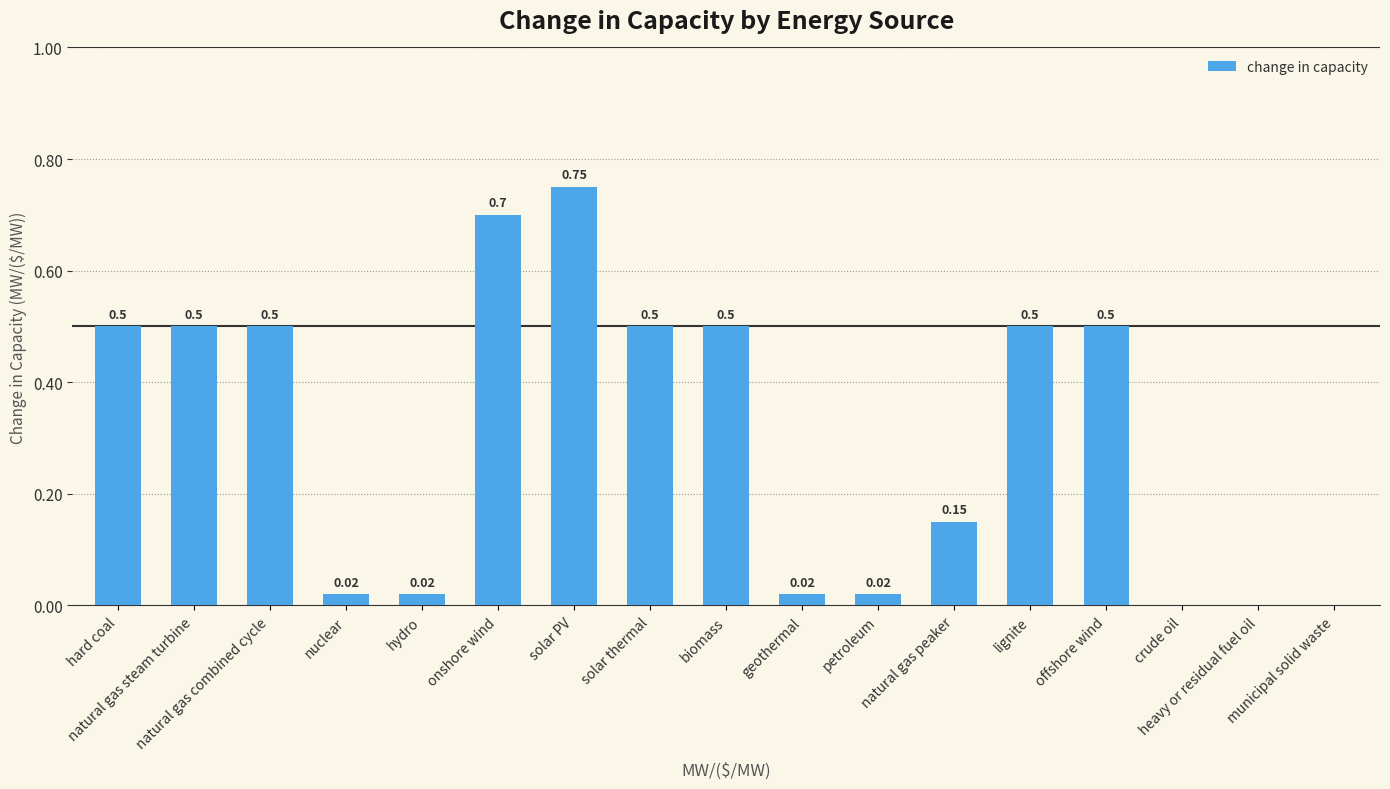

What is the sum of the values at natural gas combined cycle and solar thermal?

1.0